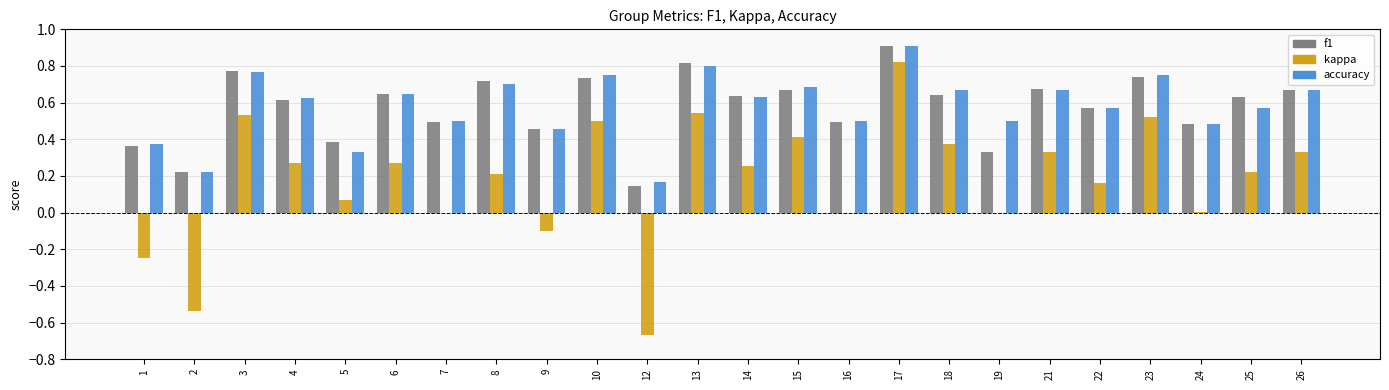

What are all the series names shown in the legend?

f1, kappa, accuracy